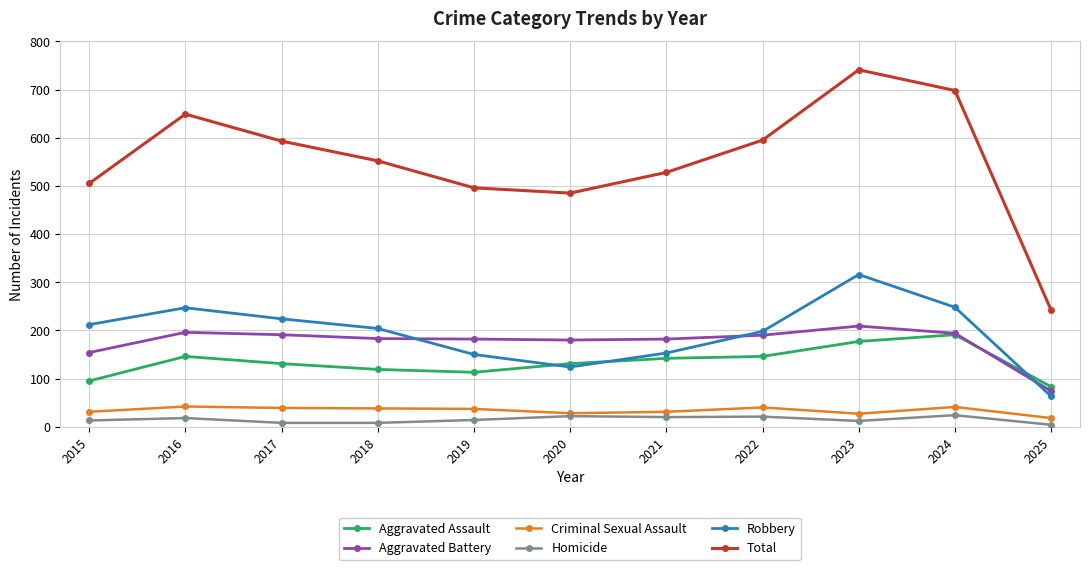

Which series has the widest spread of values?

Total